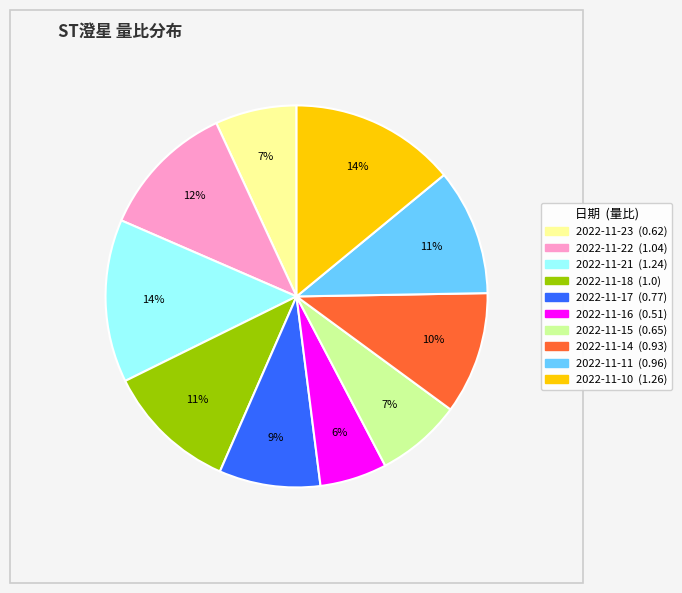

How many slices are in this pie chart?

10